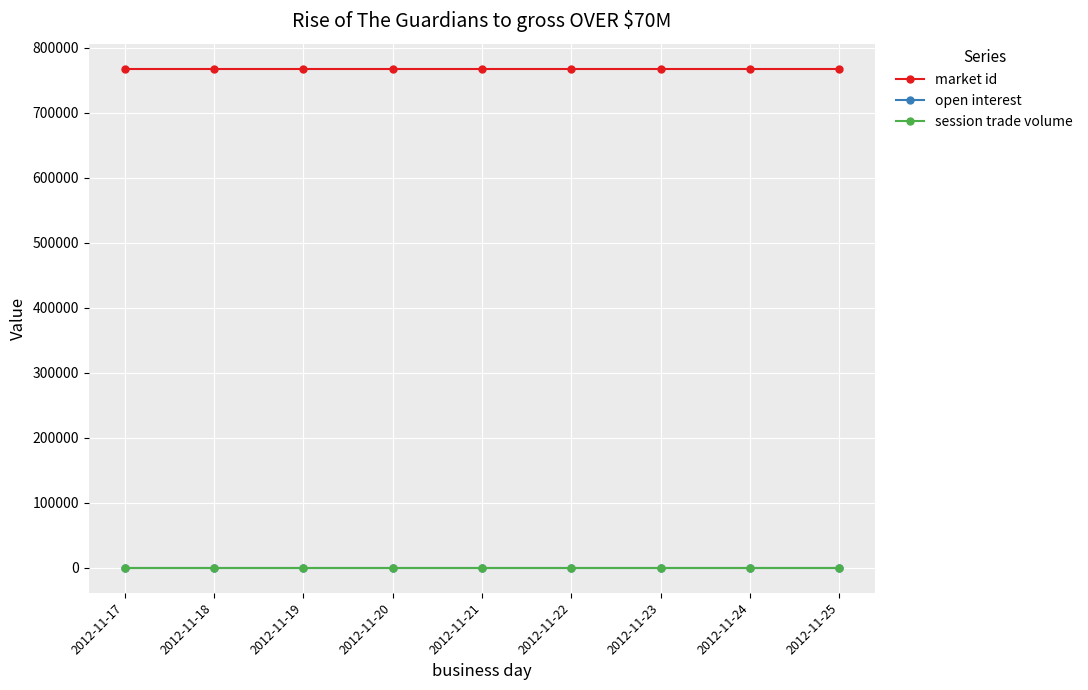

Between 2012-11-17 and 2012-11-25, which series saw the biggest shift?

market id